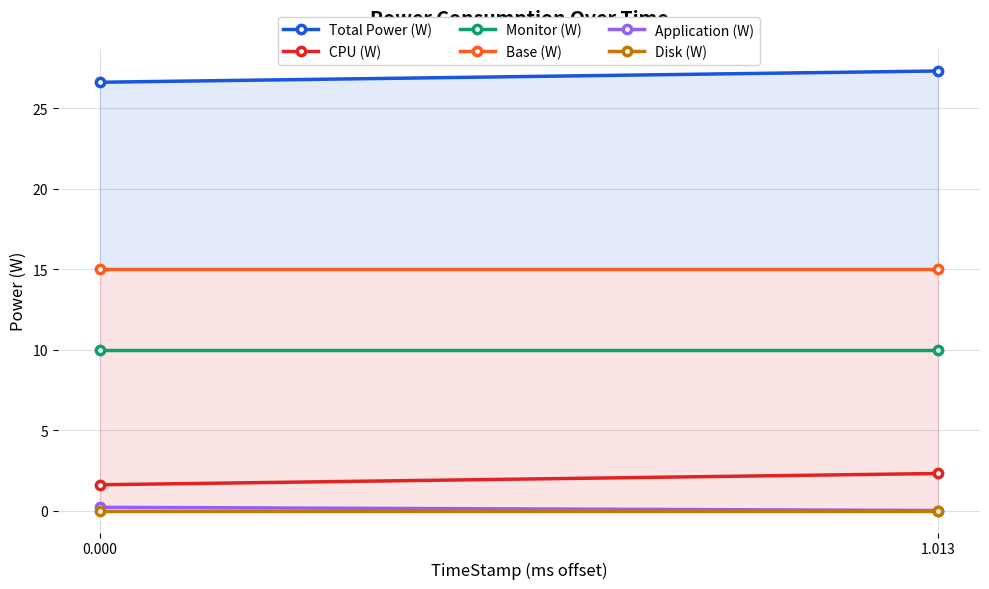

List the series in order of their peak value, highest first.

Total Power (W), Base (W), Monitor (W), CPU (W), Application (W), Disk (W)